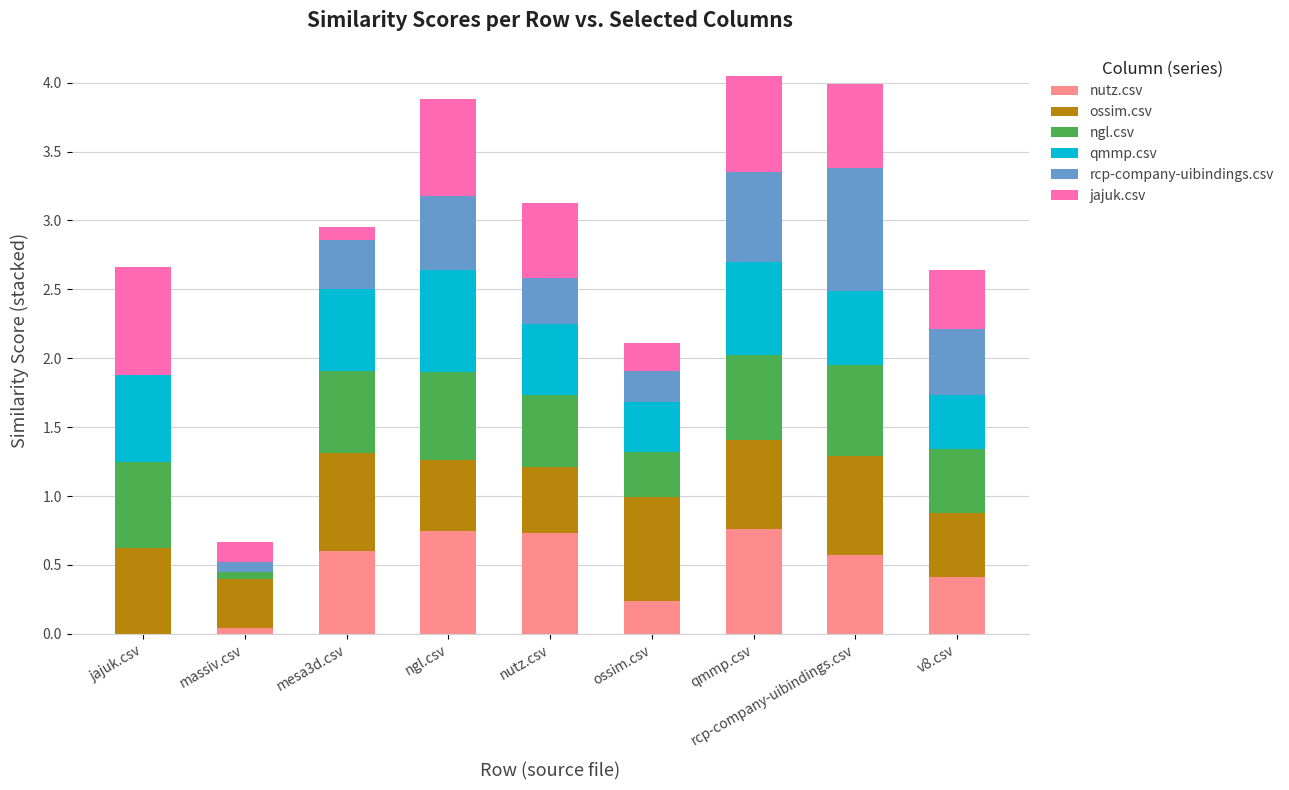

What is the sum of all nutz.csv values?

4.1